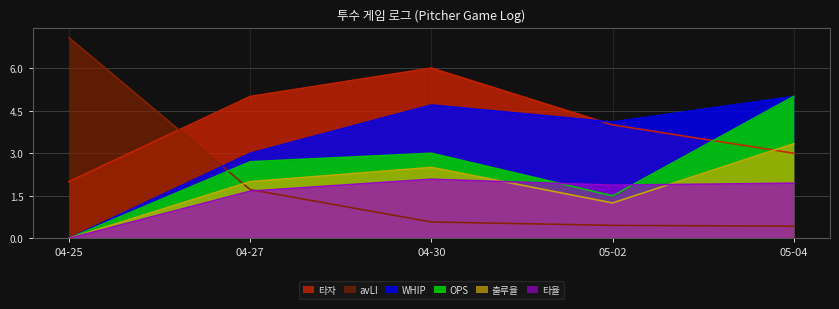

The value of 타자 at 05-04 is 3.0. True or false?

True